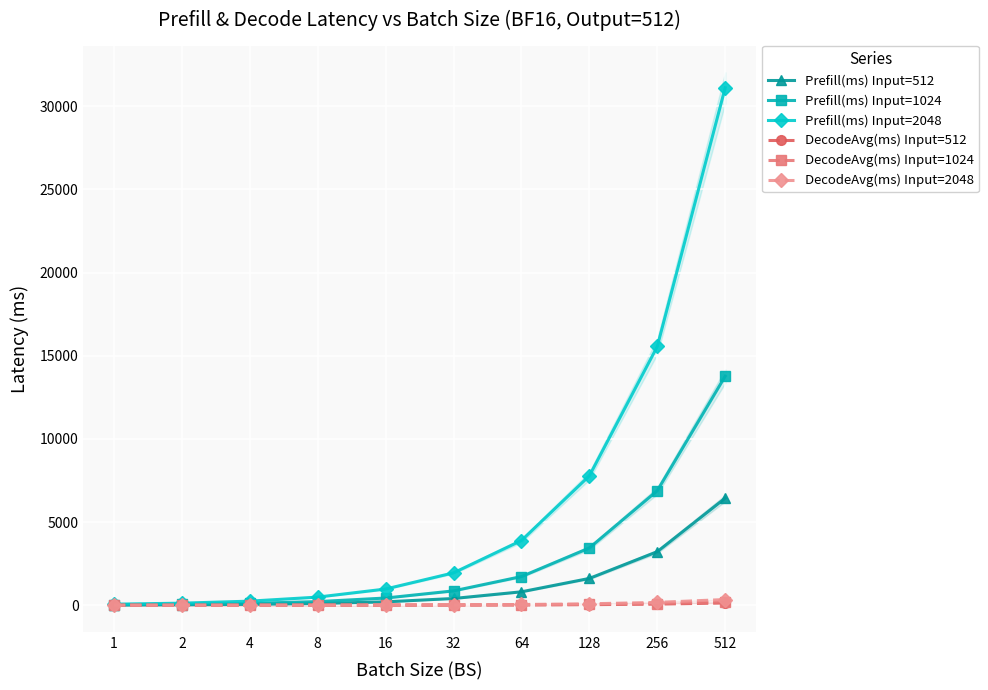

How many data points in Prefill(ms) Input=512 are above 407?

5